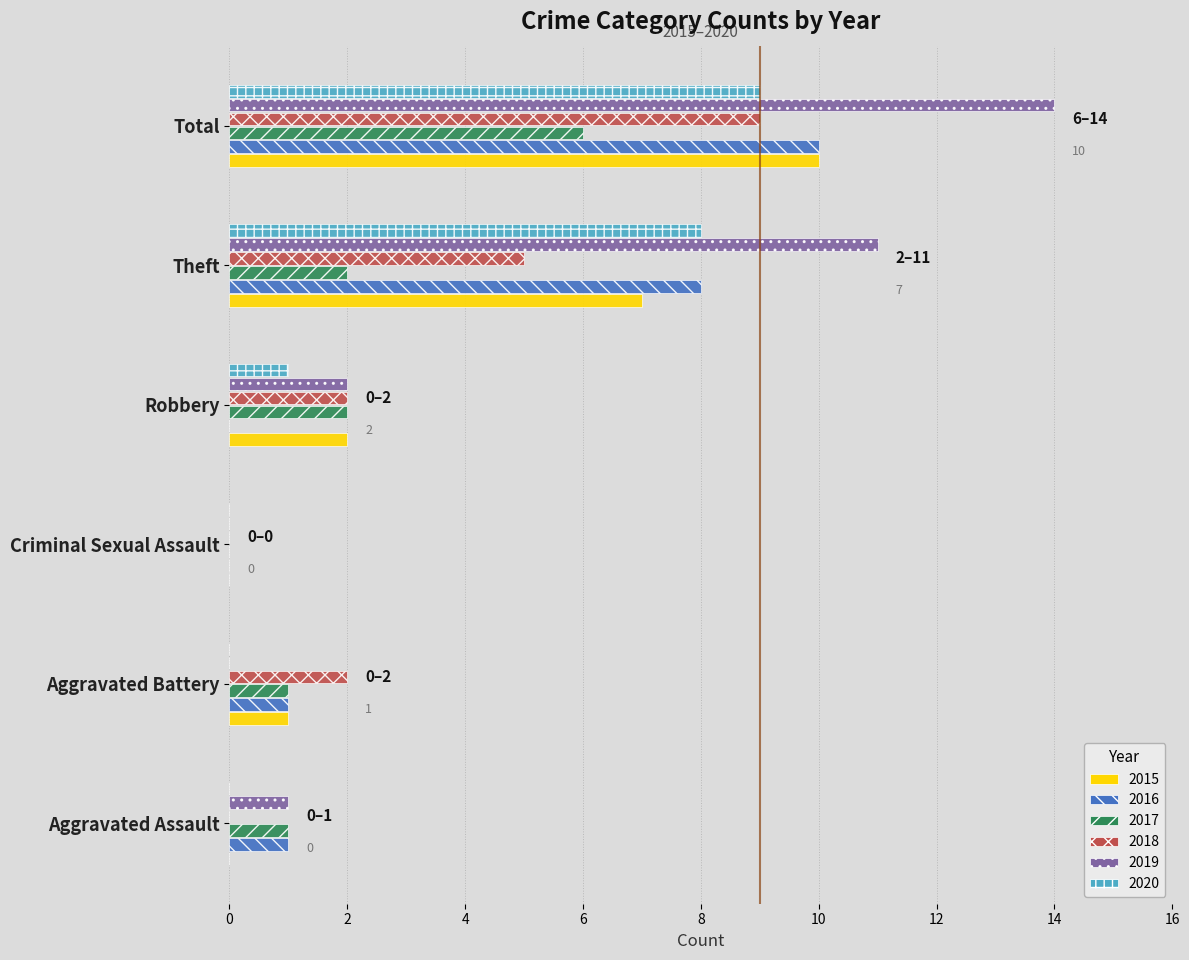

What is the sum of all 2015 values?

20